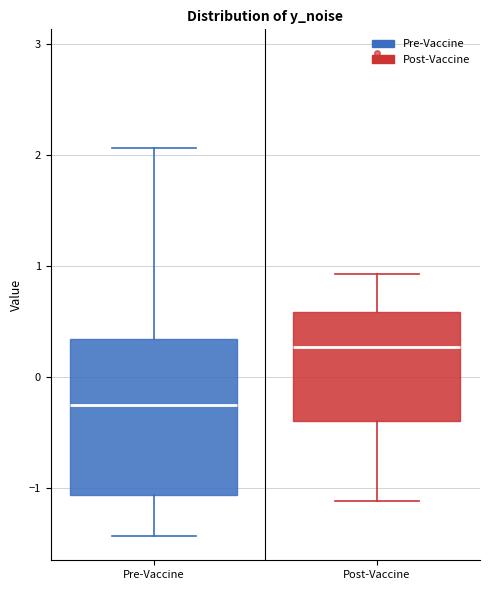

Which box's median line is the highest?

Post-Vaccine